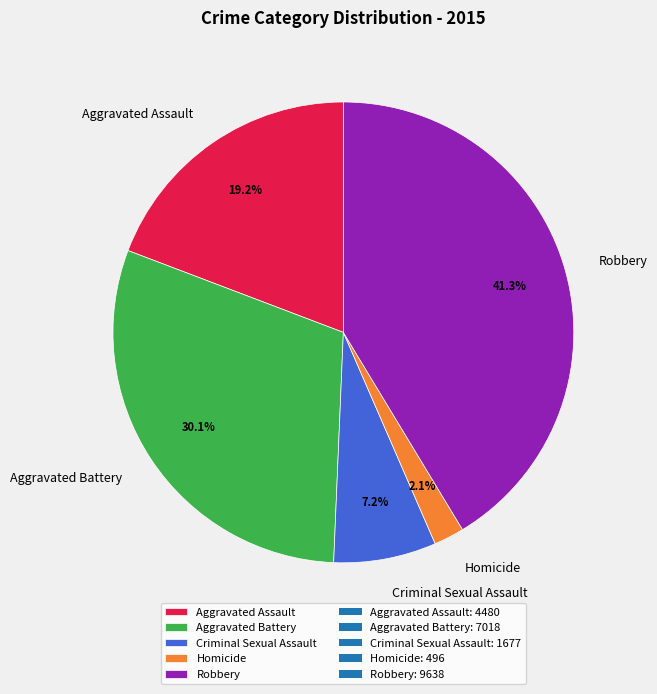

What percentage is the Aggravated Battery slice, to the nearest percent?

30%